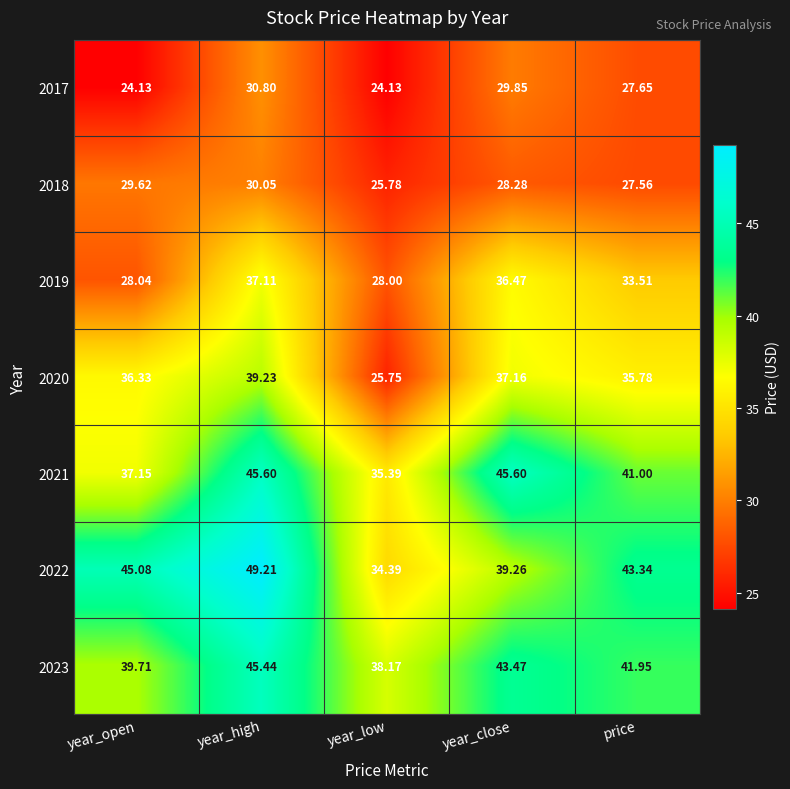

At which label is 2020 closest to 32?

price